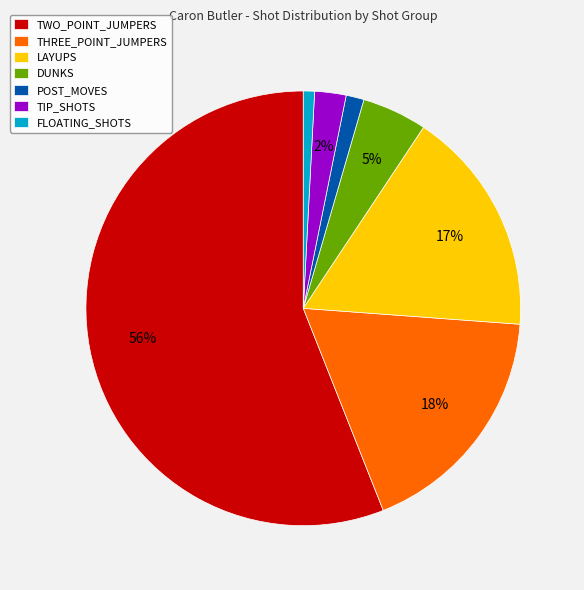

Is TWO_POINT_JUMPERS the majority of the pie?

Yes